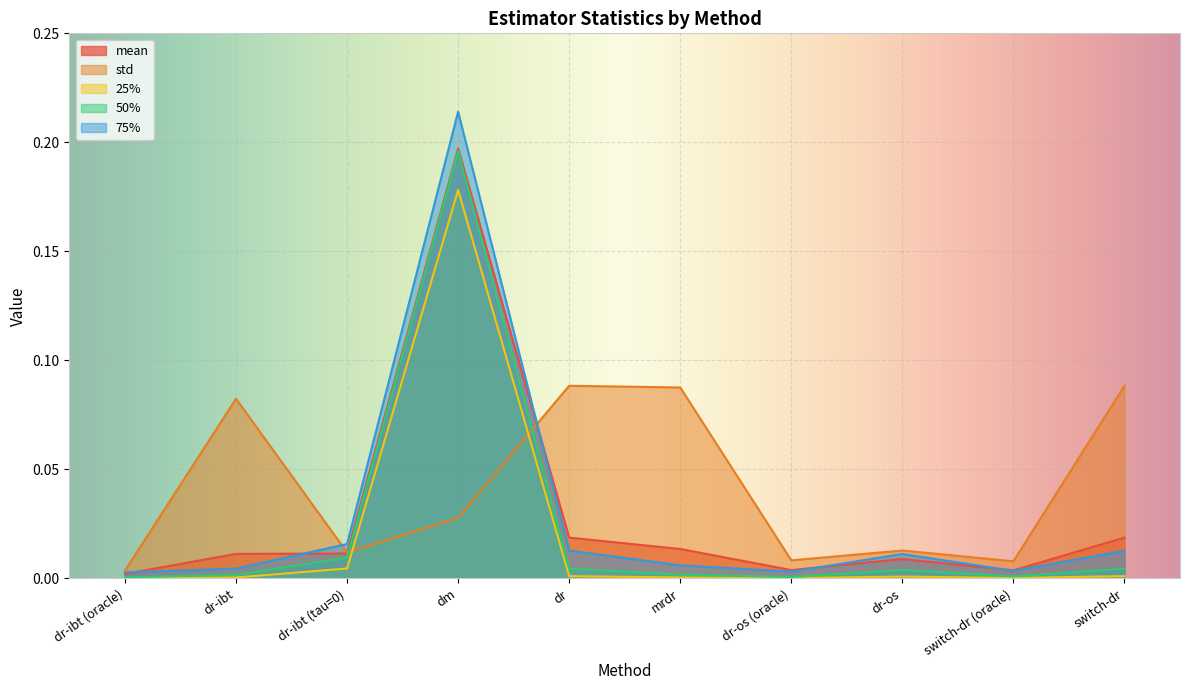

Reading right to left, what are all the values shown in this chart?

mean: 0.0	0.0	0.0	0.0	0.0	0.0	0.2	0.0	0.0	0.0
std: 0.1	0.0	0.0	0.0	0.1	0.1	0.0	0.0	0.1	0.0
25%: 0.0	0.0	0.0	0.0	0.0	0.0	0.2	0.0	0.0	0.0
50%: 0.0	0.0	0.0	0.0	0.0	0.0	0.2	0.0	0.0	0.0
75%: 0.0	0.0	0.0	0.0	0.0	0.0	0.2	0.0	0.0	0.0